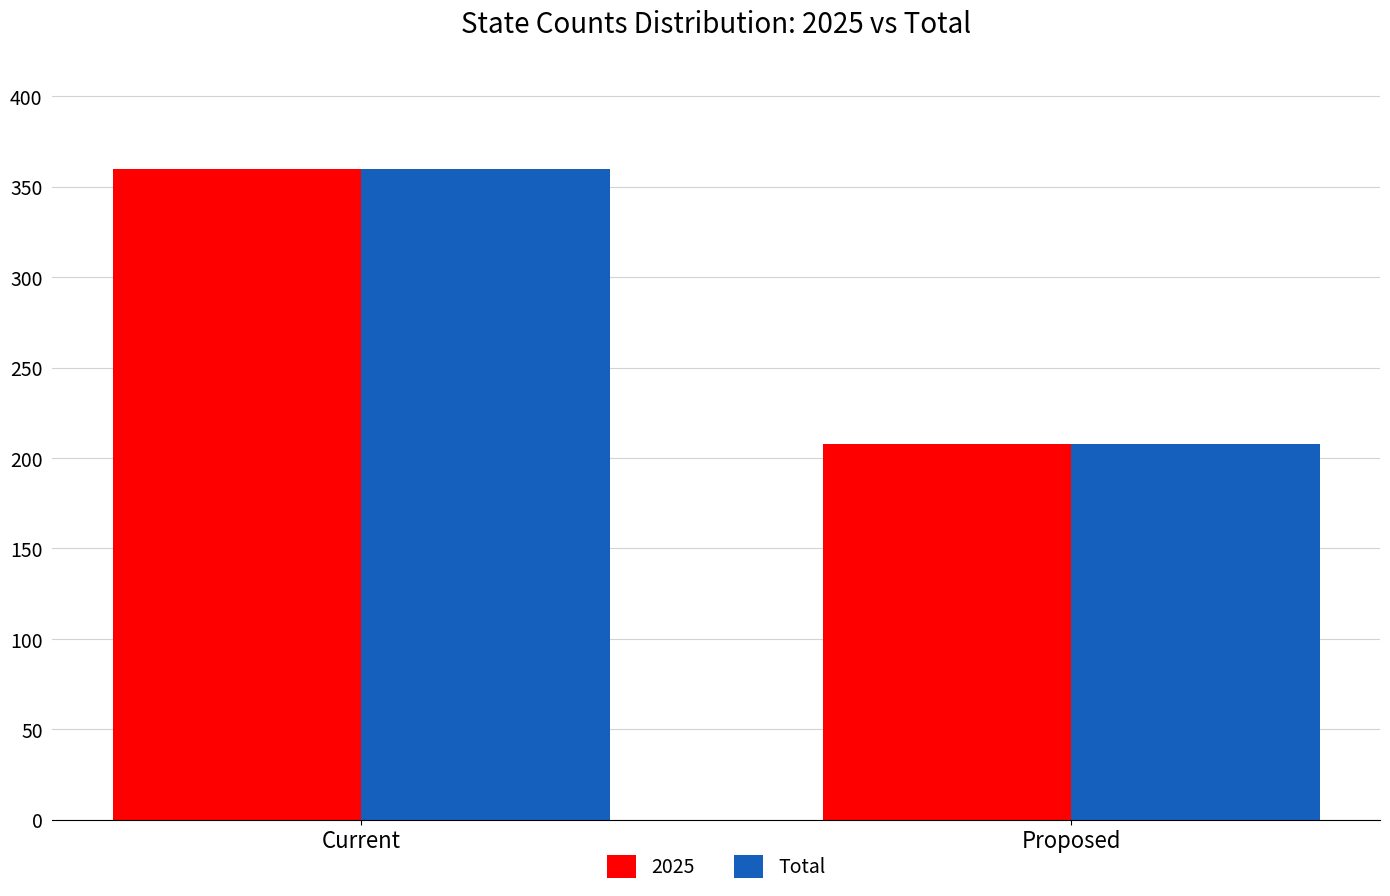

Rank the categories by 2025 value from highest to lowest.

Current, Proposed